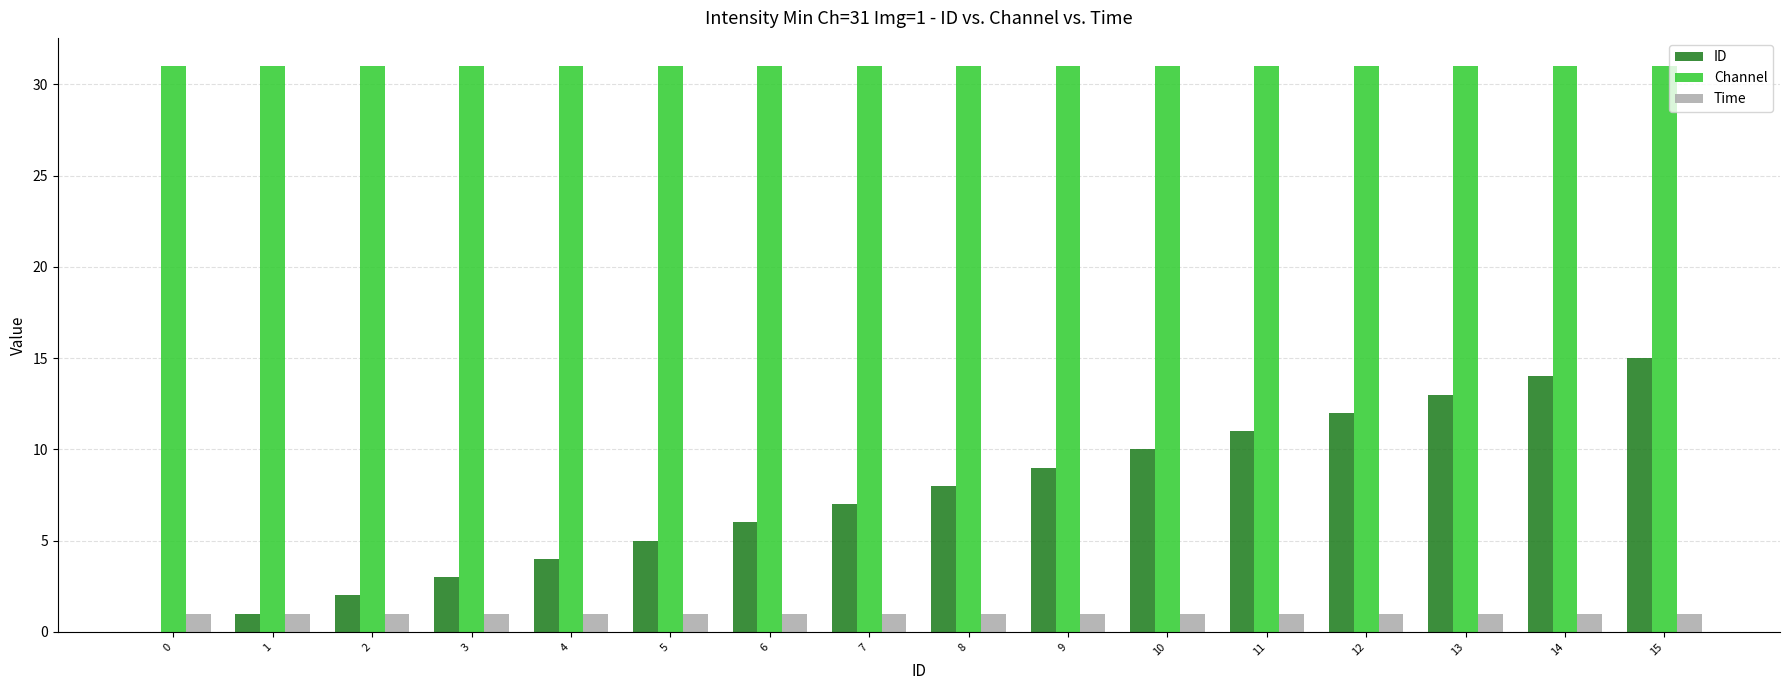

What is the approximate value of Channel at 13?

31